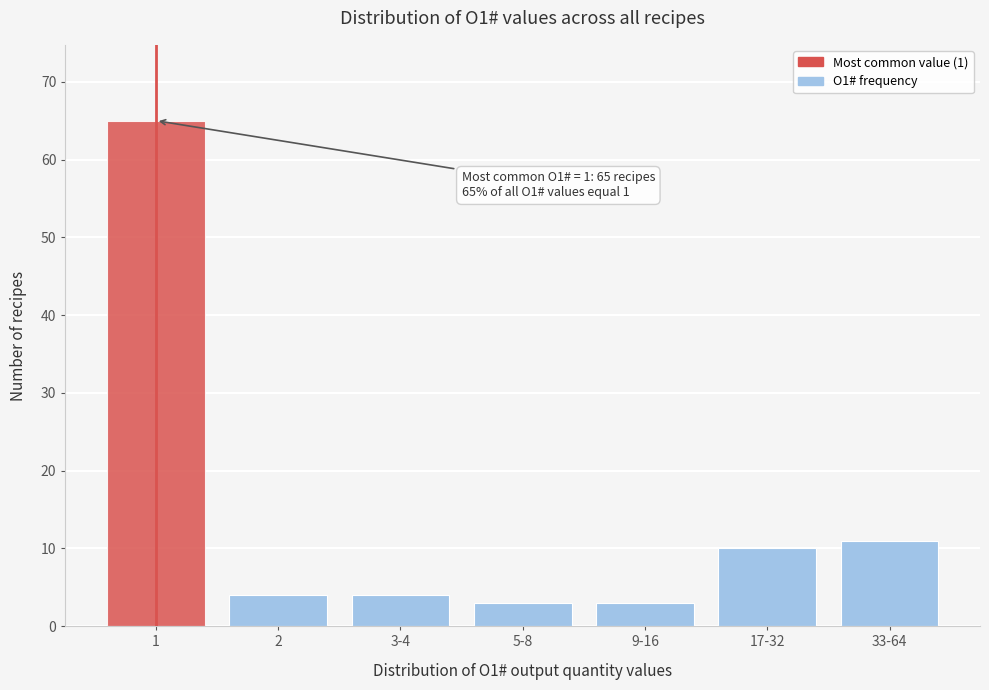

Reading left to right, what are all the values shown in this chart?

65	4	4	3	3	10	11